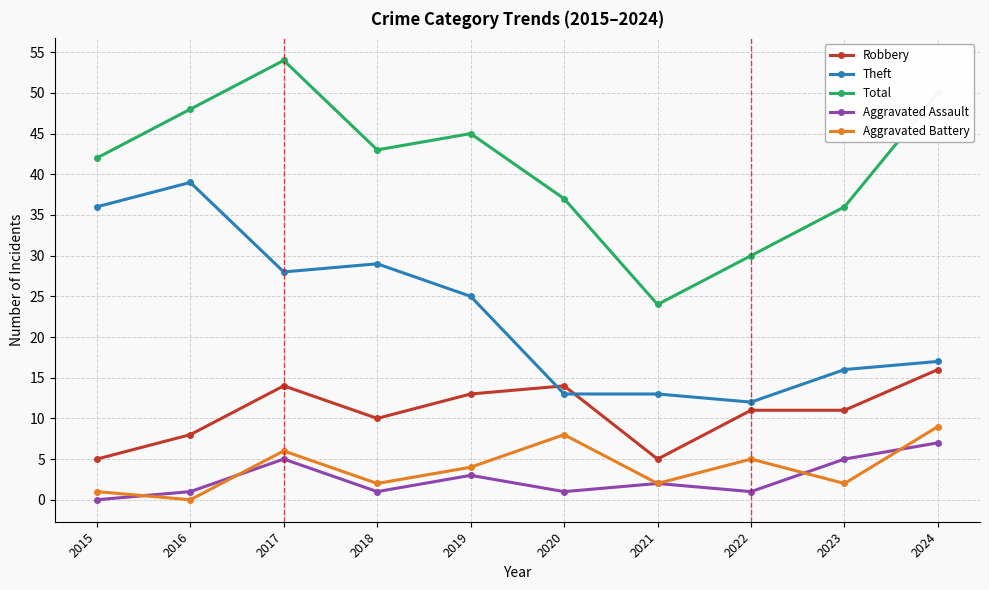

Rank the series by their maximum value, from lowest to highest.

Aggravated Assault, Aggravated Battery, Robbery, Theft, Total